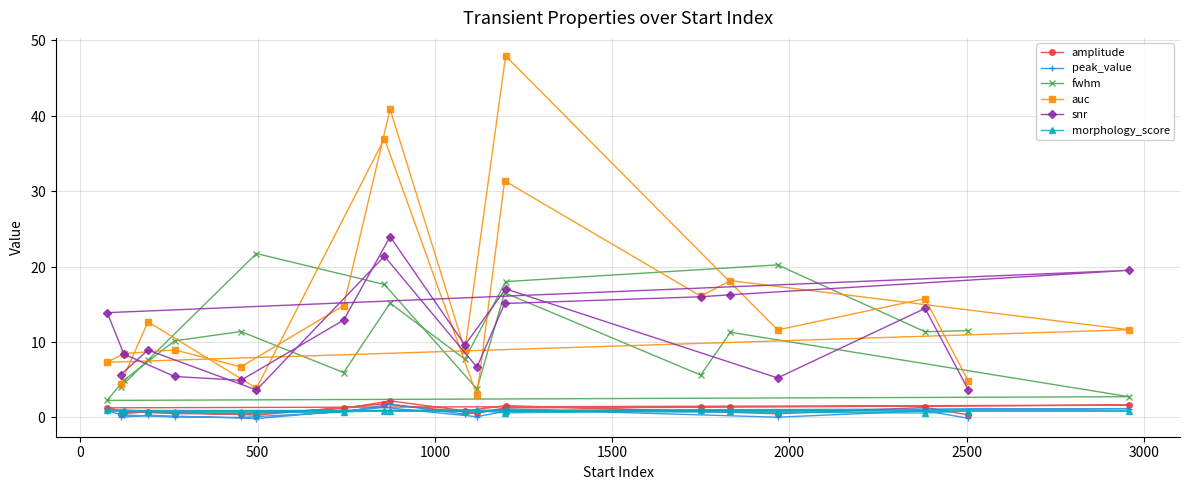

True or false: amplitude and peak_value intersect in this chart.

False